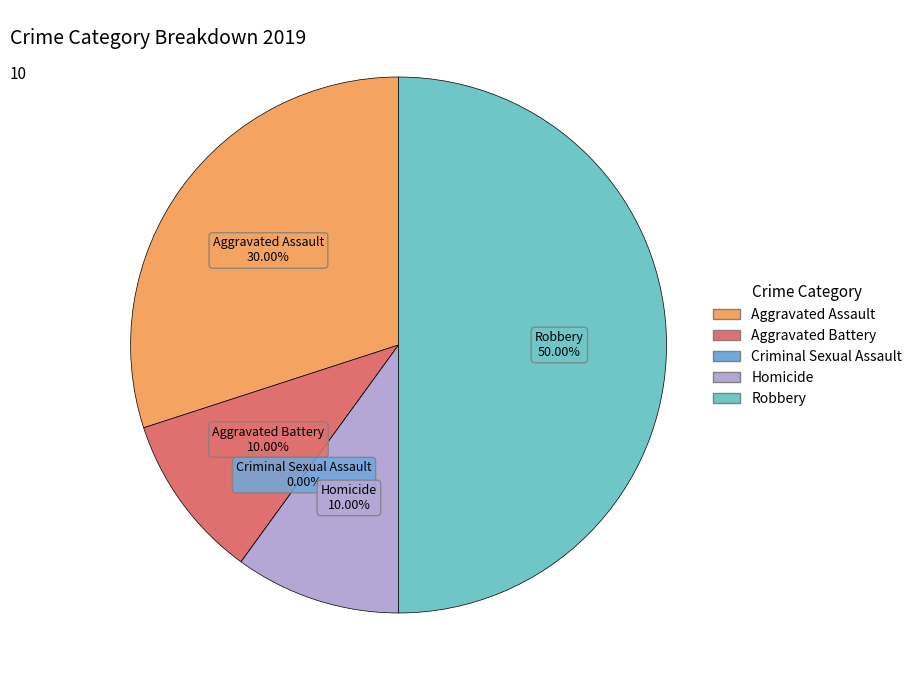

Is there a majority slice in this chart?

No